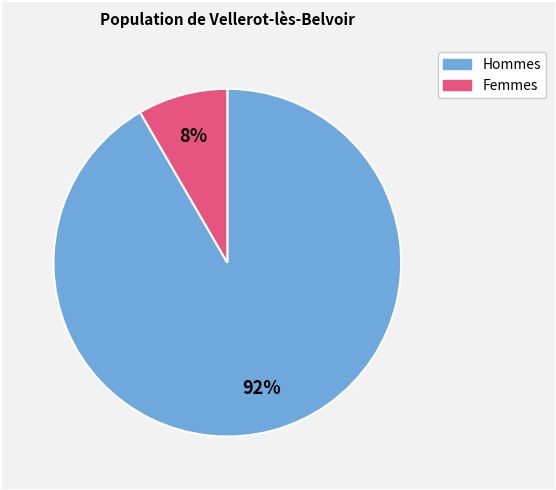

Is there a majority slice in this chart?

Yes